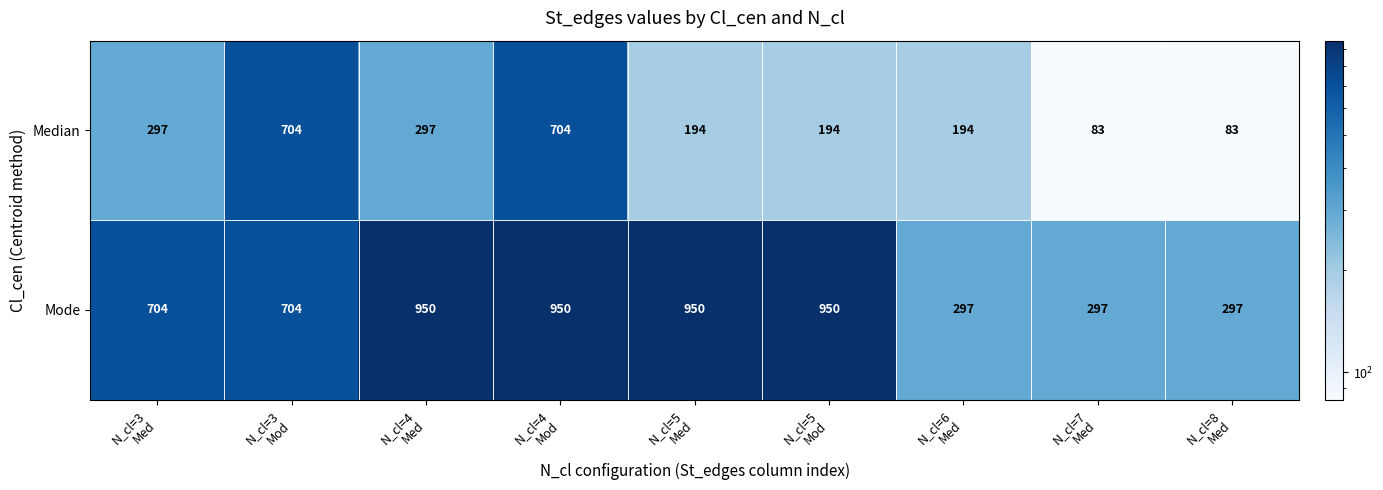

What is the smallest value displayed?

83